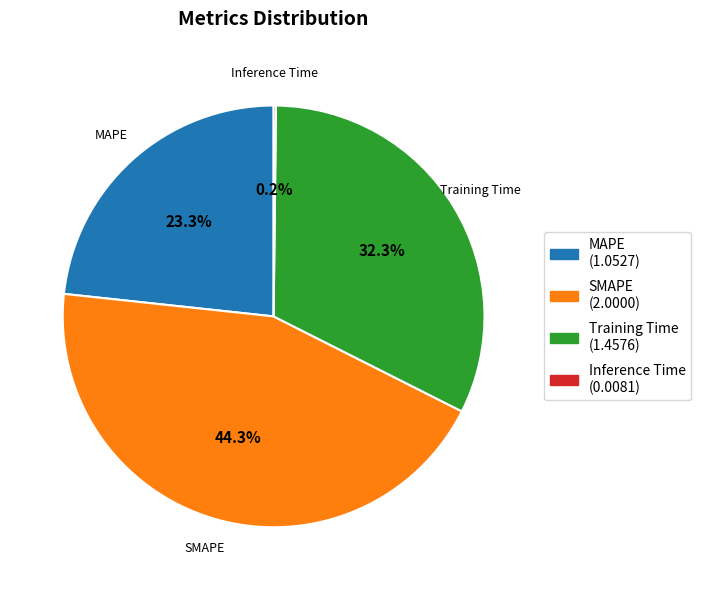

Is SMAPE the majority of the pie?

No